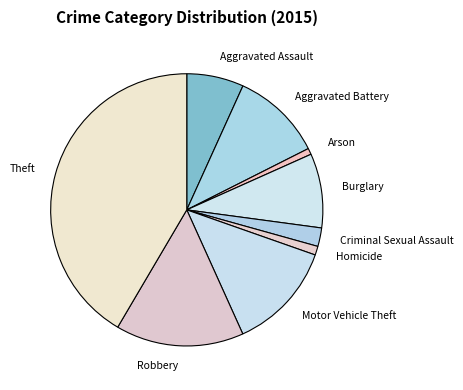

Between Aggravated Assault and Robbery, which is larger?

Robbery